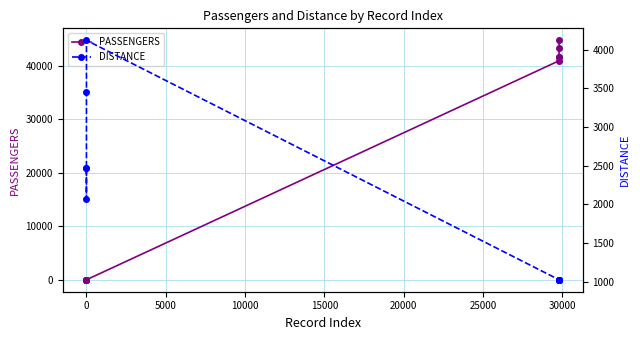

What is the maximum value for PASSENGERS?

44791